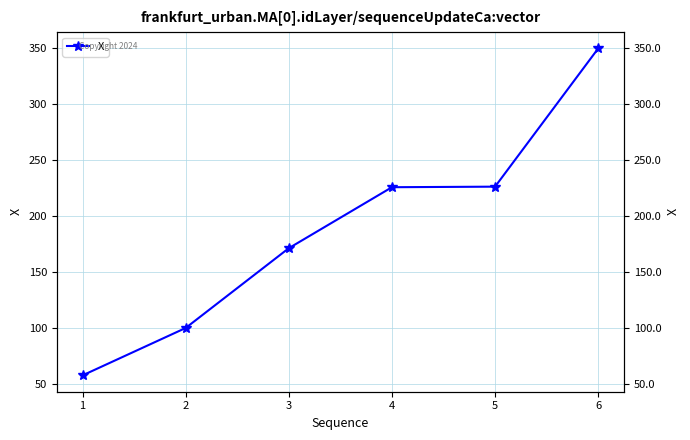

Reading right to left, what are all the values shown in this chart?

349.4	226.2	225.7	171.3	100.1	57.8